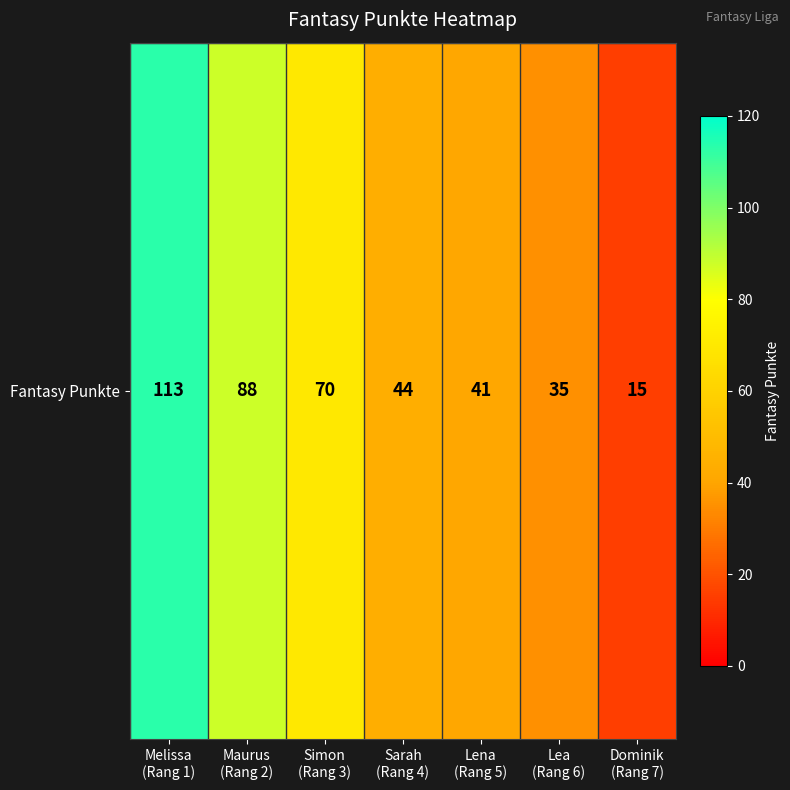

Rank the categories by value from lowest to highest.

Dominik
(Rang 7), Lea
(Rang 6), Lena
(Rang 5), Sarah
(Rang 4), Simon
(Rang 3), Maurus
(Rang 2), Melissa
(Rang 1)